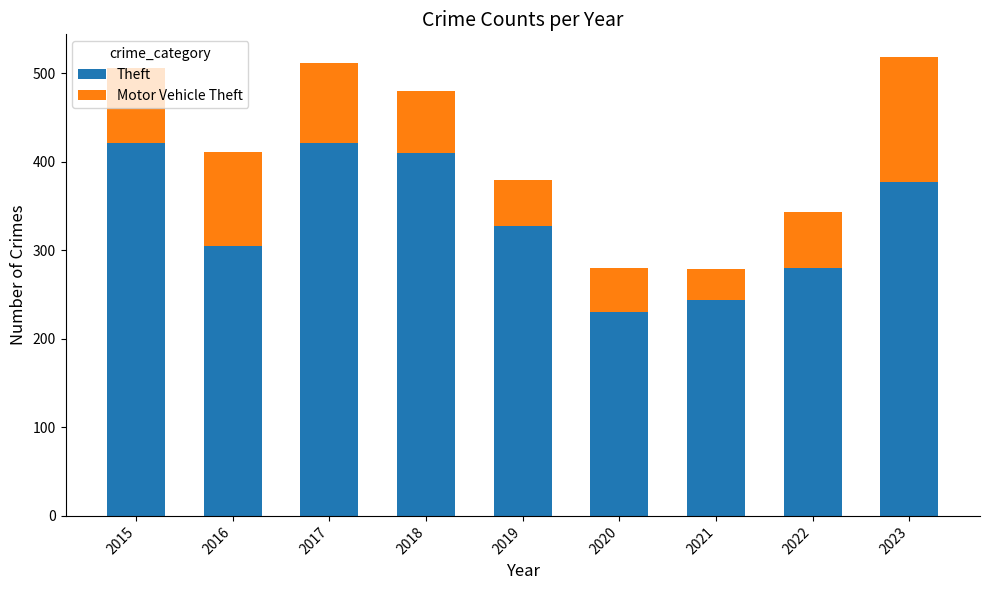

What is the highest value of the Theft series?

421